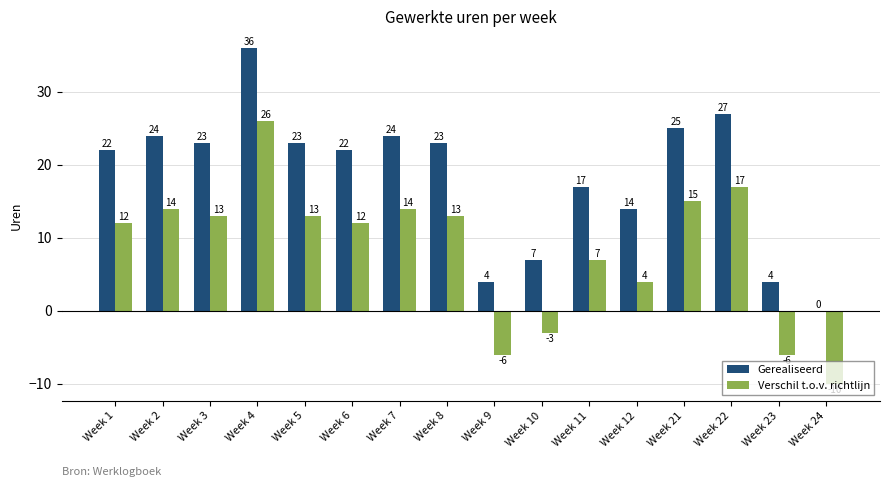

How many categories are shown in the chart?

16